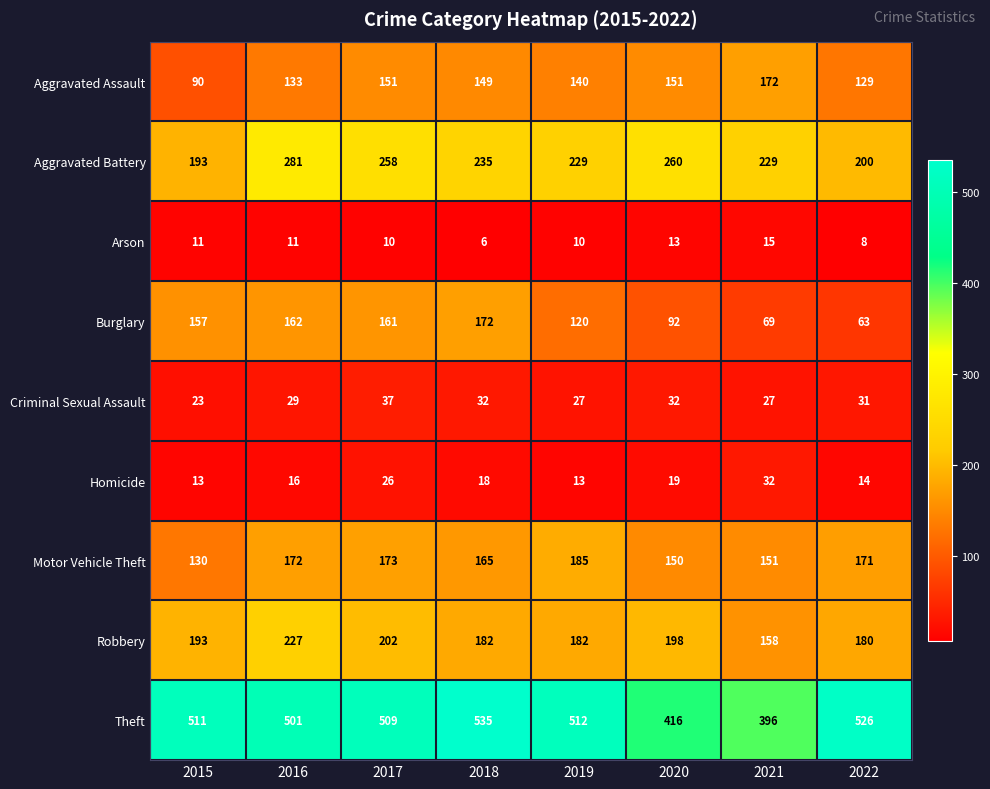

Which category has the highest value in the Homicide series?

2021